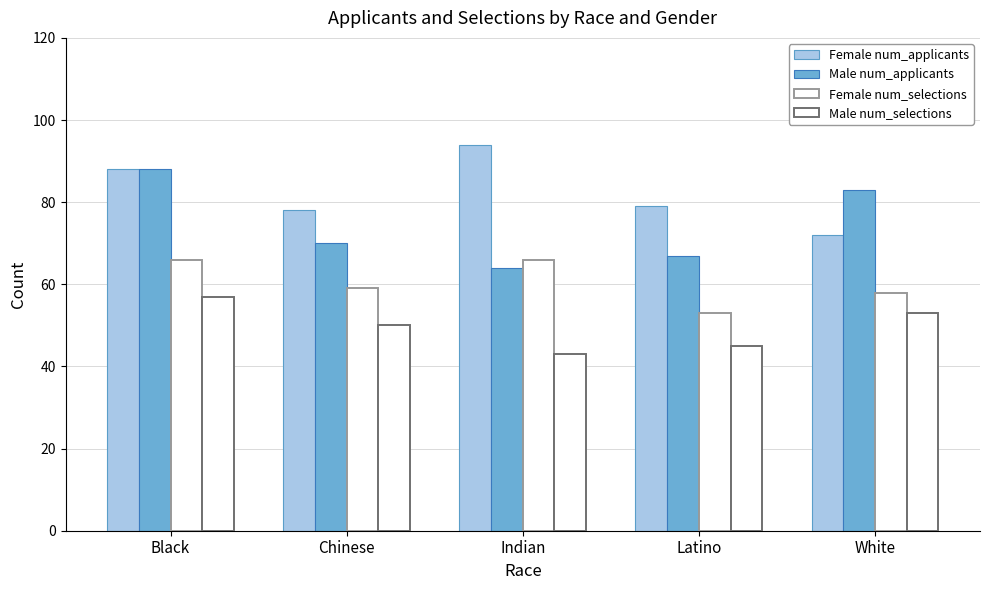

How many groups of bars are there?

5